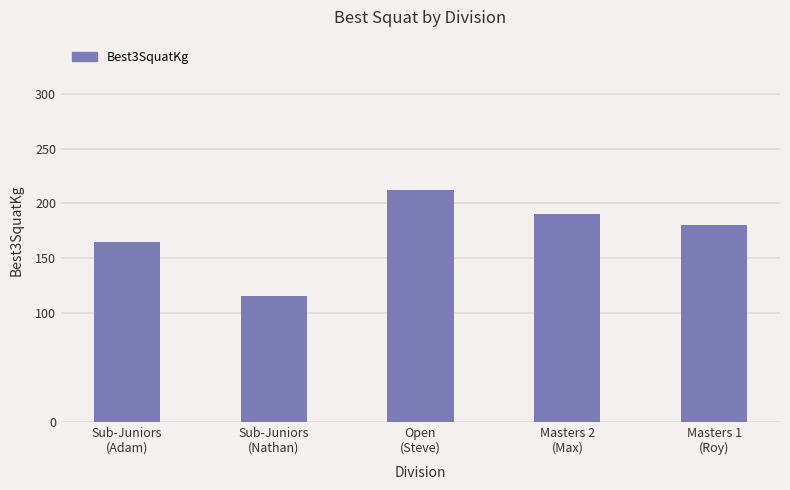

How many values are below 180?

2